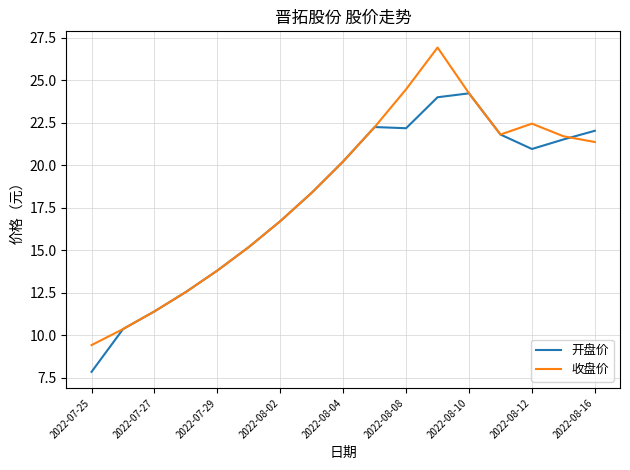

Which series has the largest range (max minus min)?

收盘价